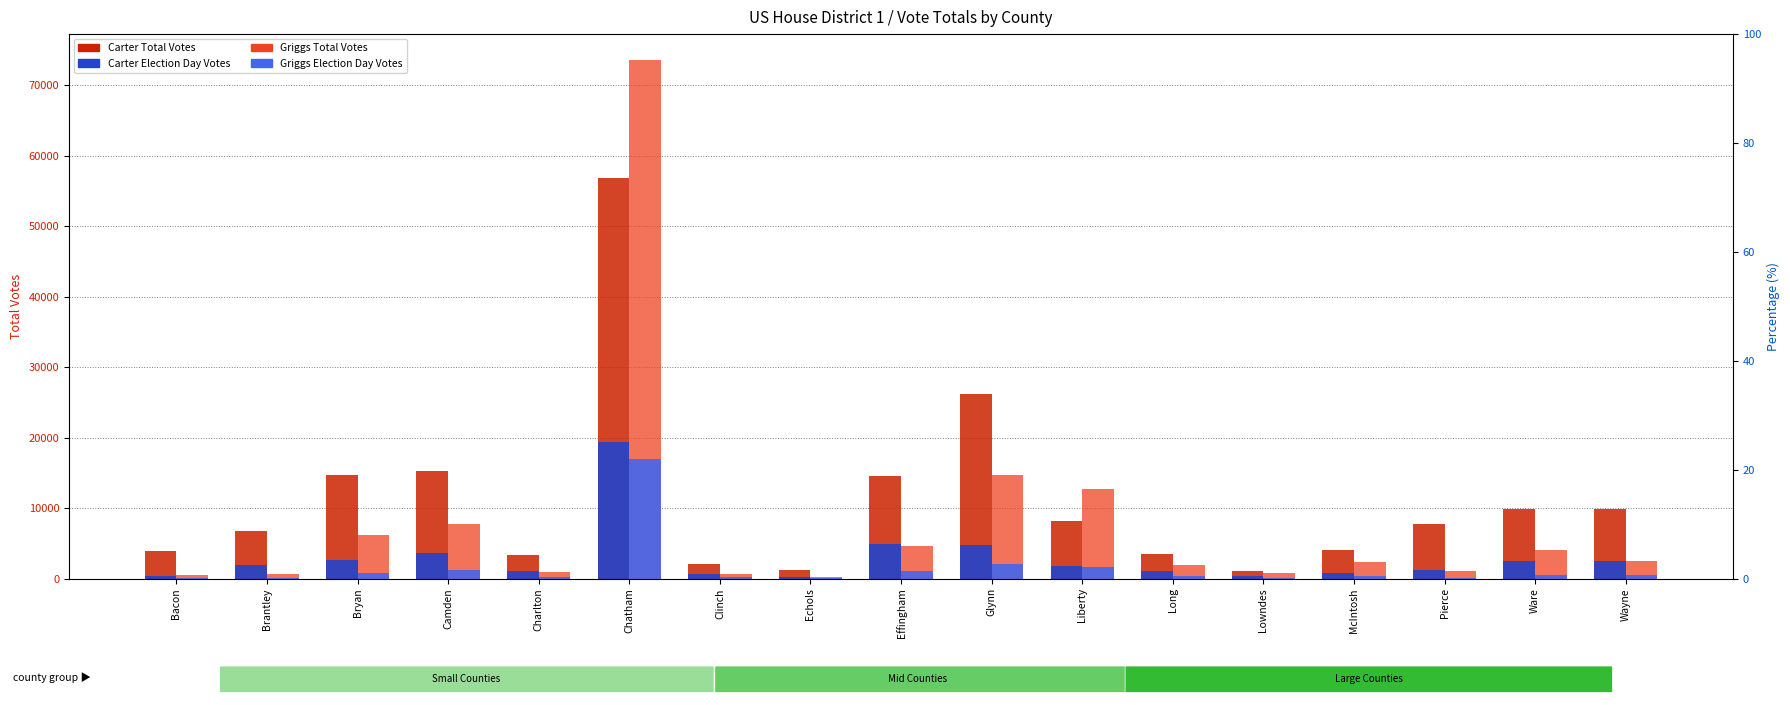

How many groups of bars are there?

17